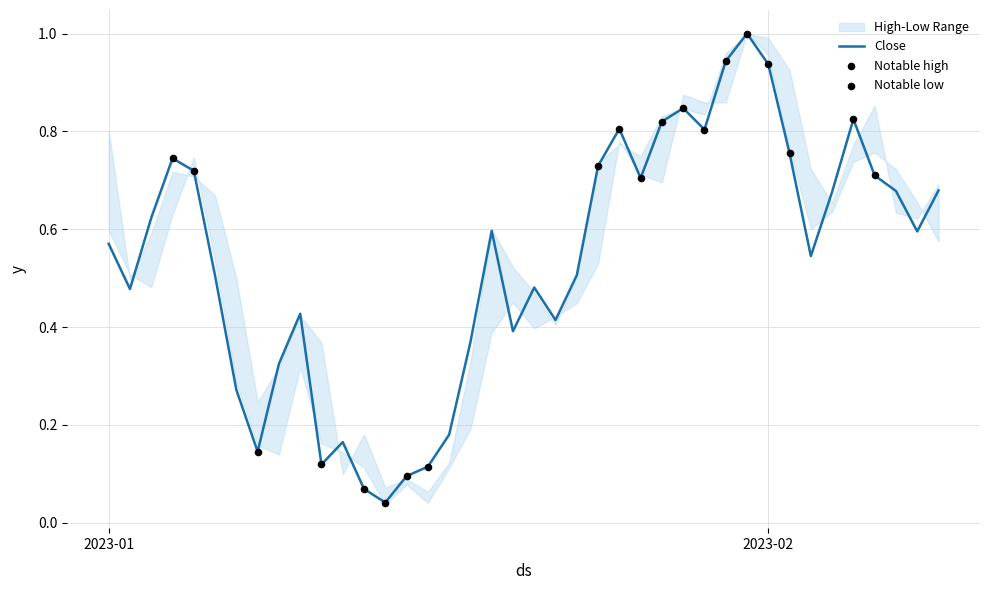

Is the value of High at 27 greater than the value of Close at 22?

Yes